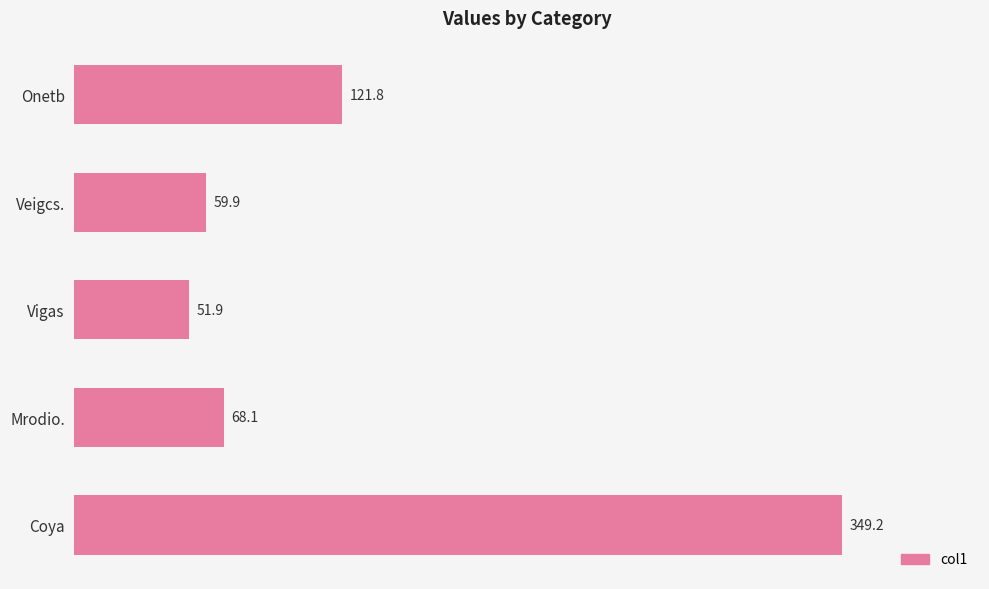

What position from the top is Coya?

5